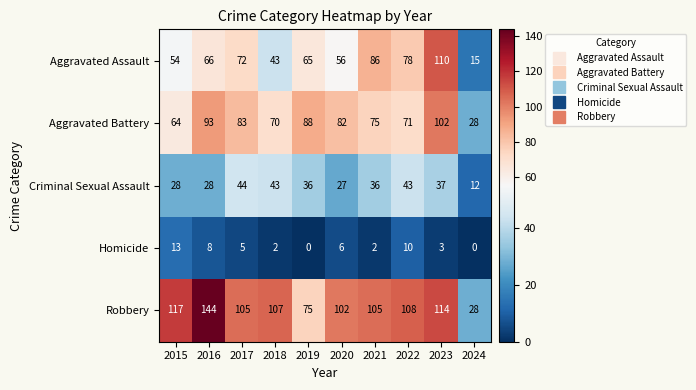

What is the lowest value of the Criminal Sexual Assault series?

12